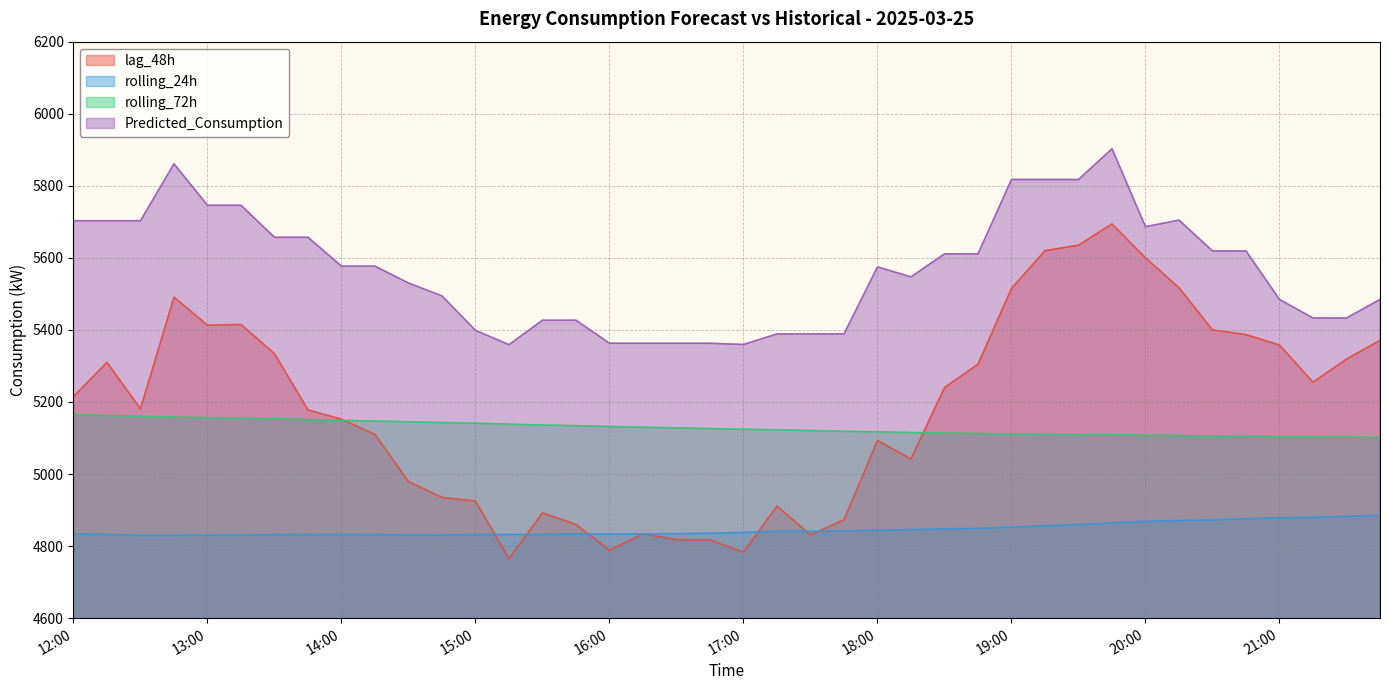

How many lines are shown in the chart?

4